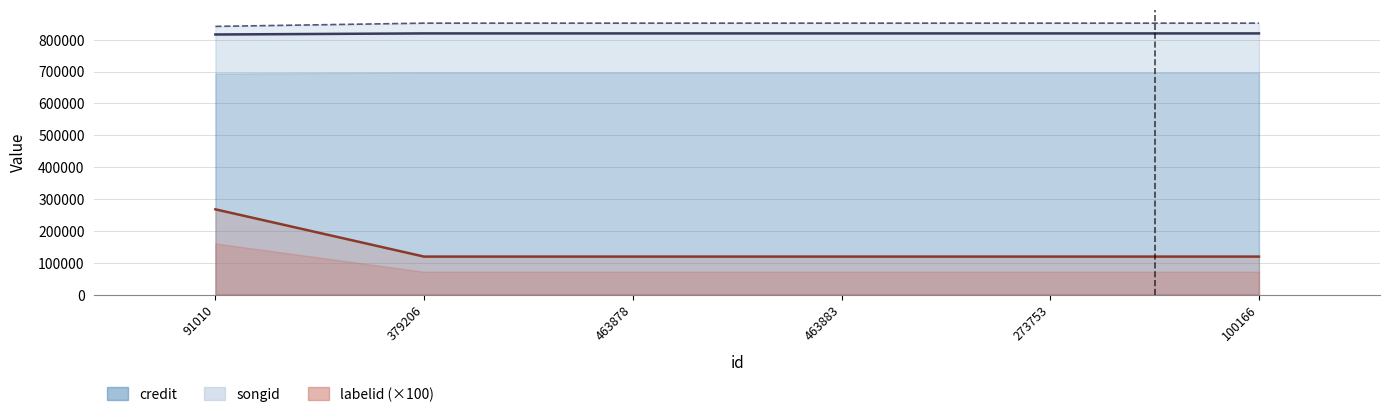

The chart shows a value of 266446 at 273753. True or false?

False